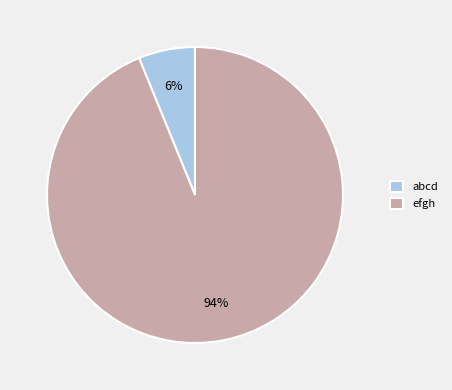

What percentage is the abcd slice, to the nearest percent?

6%